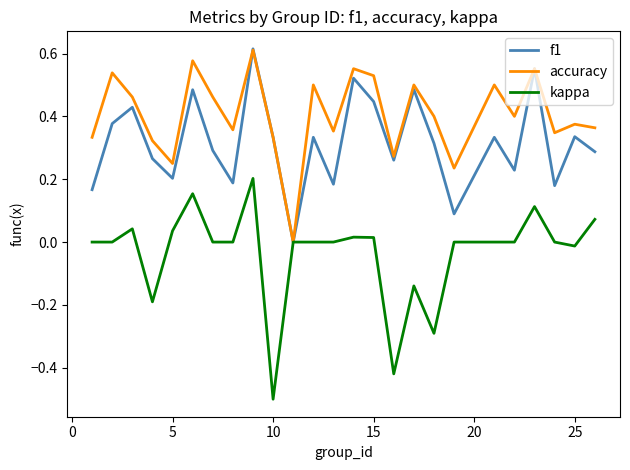

Which series has the largest total across all categories?

accuracy